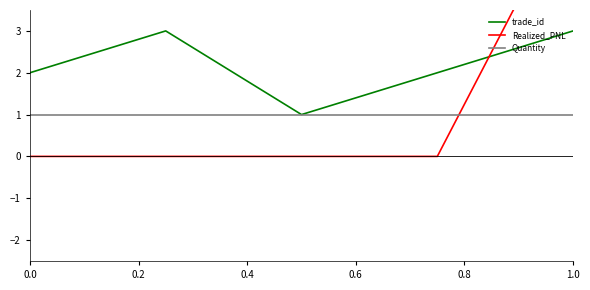

The trade_id series shows 2 at 0.0. True or false?

True